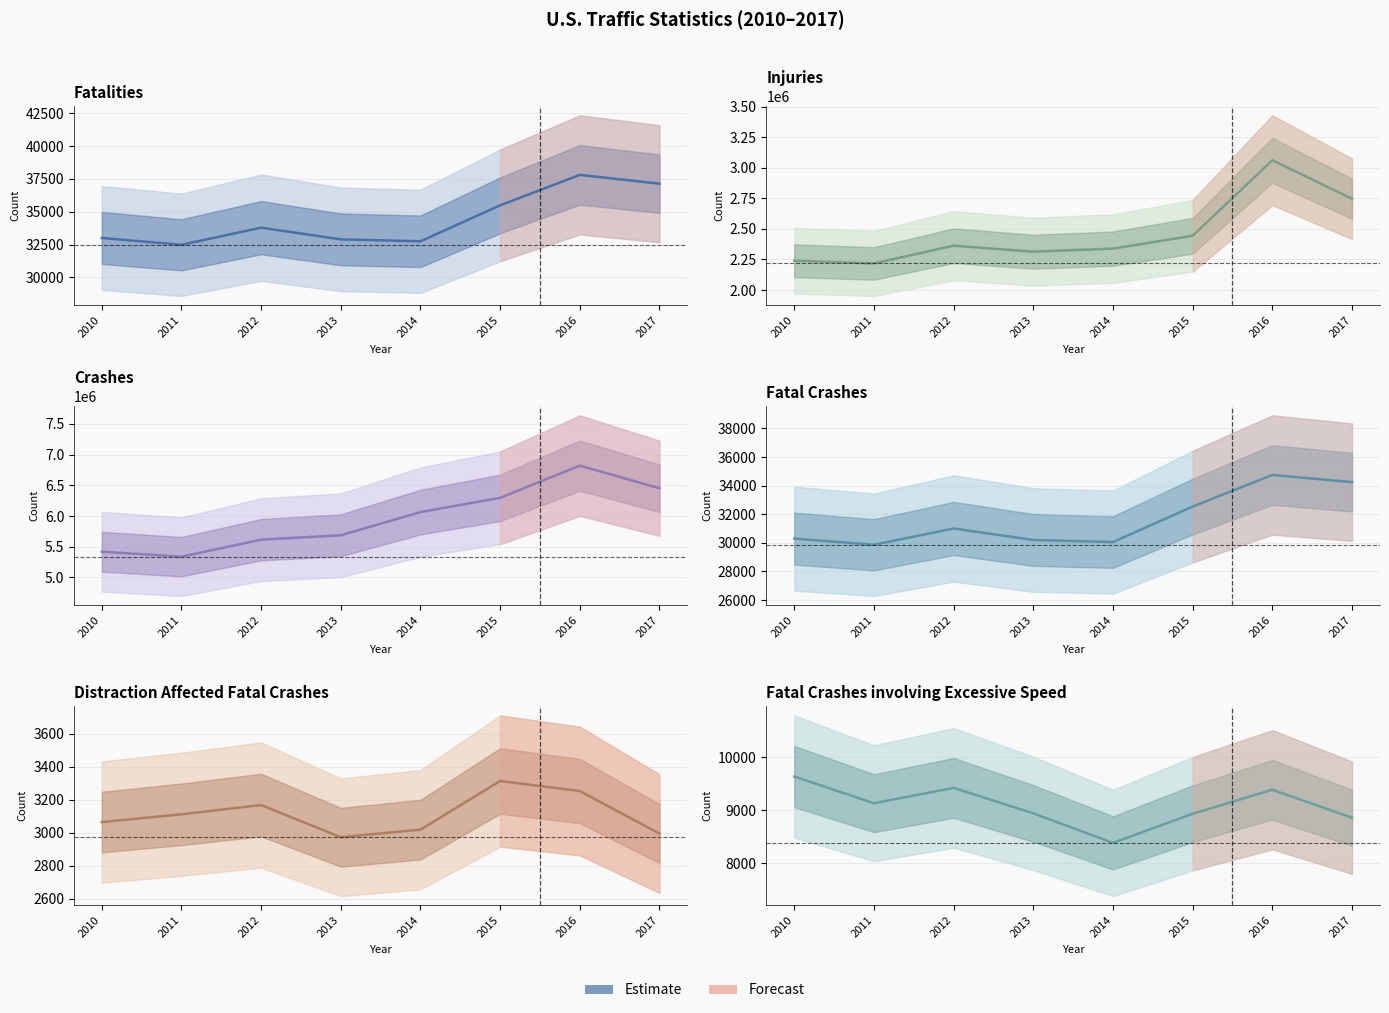

What is the difference between the maximum and minimum values in the Injuries series?

844000